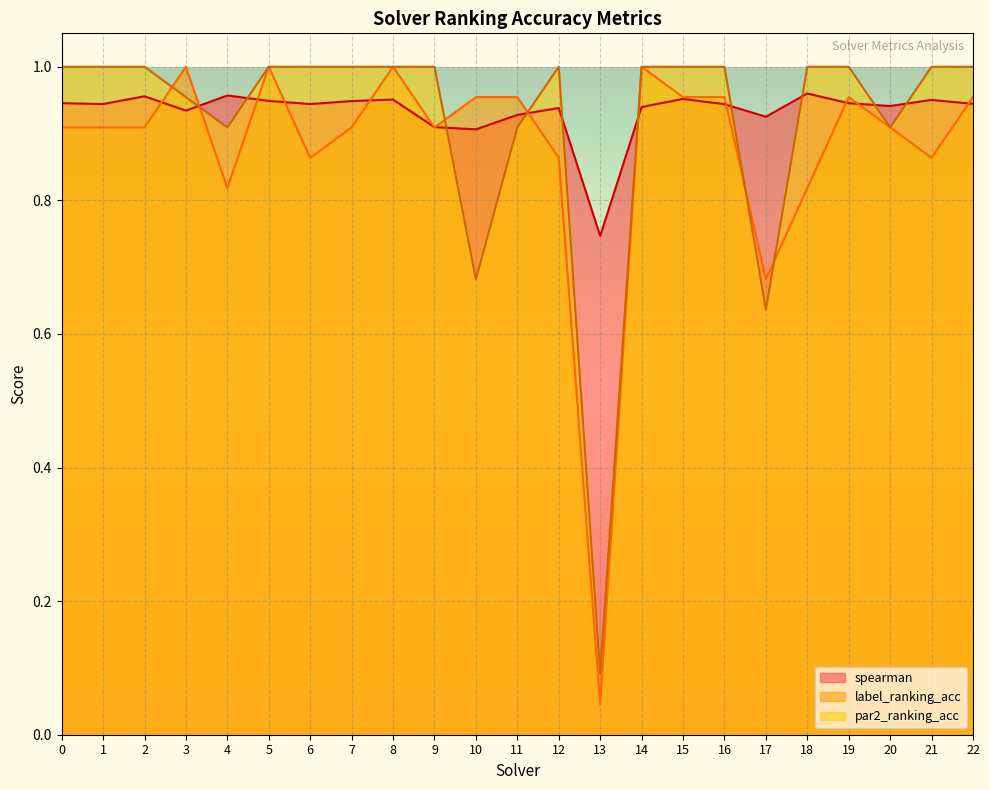

What is the sum of the label_ranking_acc values at 12 and 8?

1.9